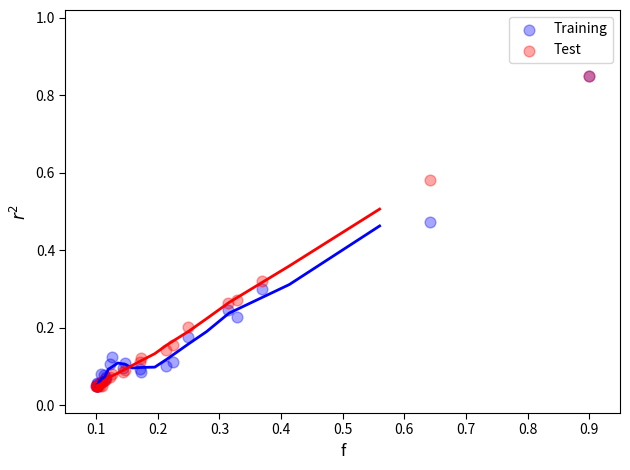

What are all the series names shown in the legend?

Training, Test